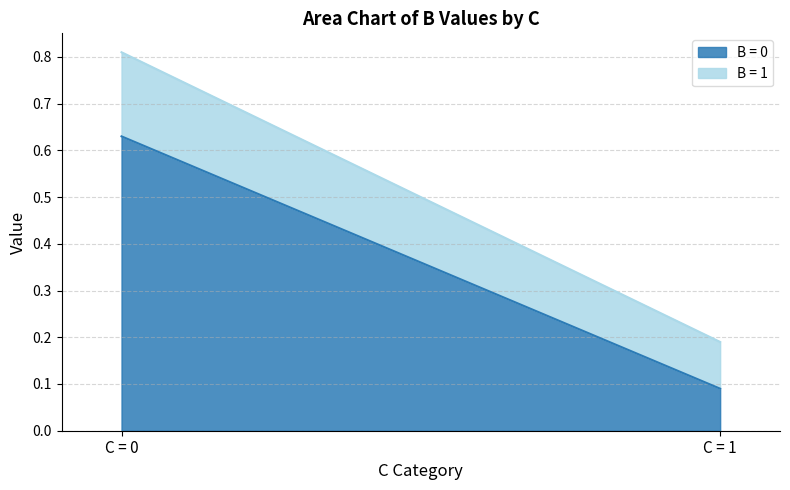

The value of B = 0 at C = 1 is 0.1. True or false?

True